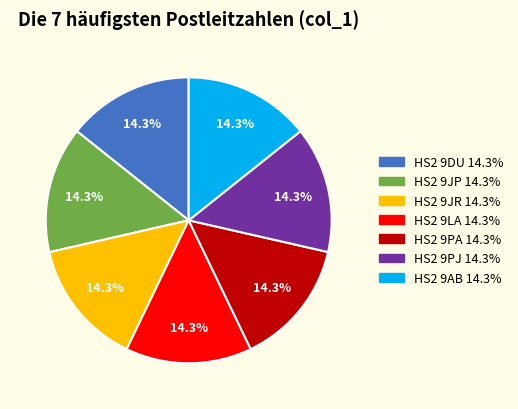

To the nearest percent, what is the combined percentage of HS2 9PJ and HS2 9PA?

29%